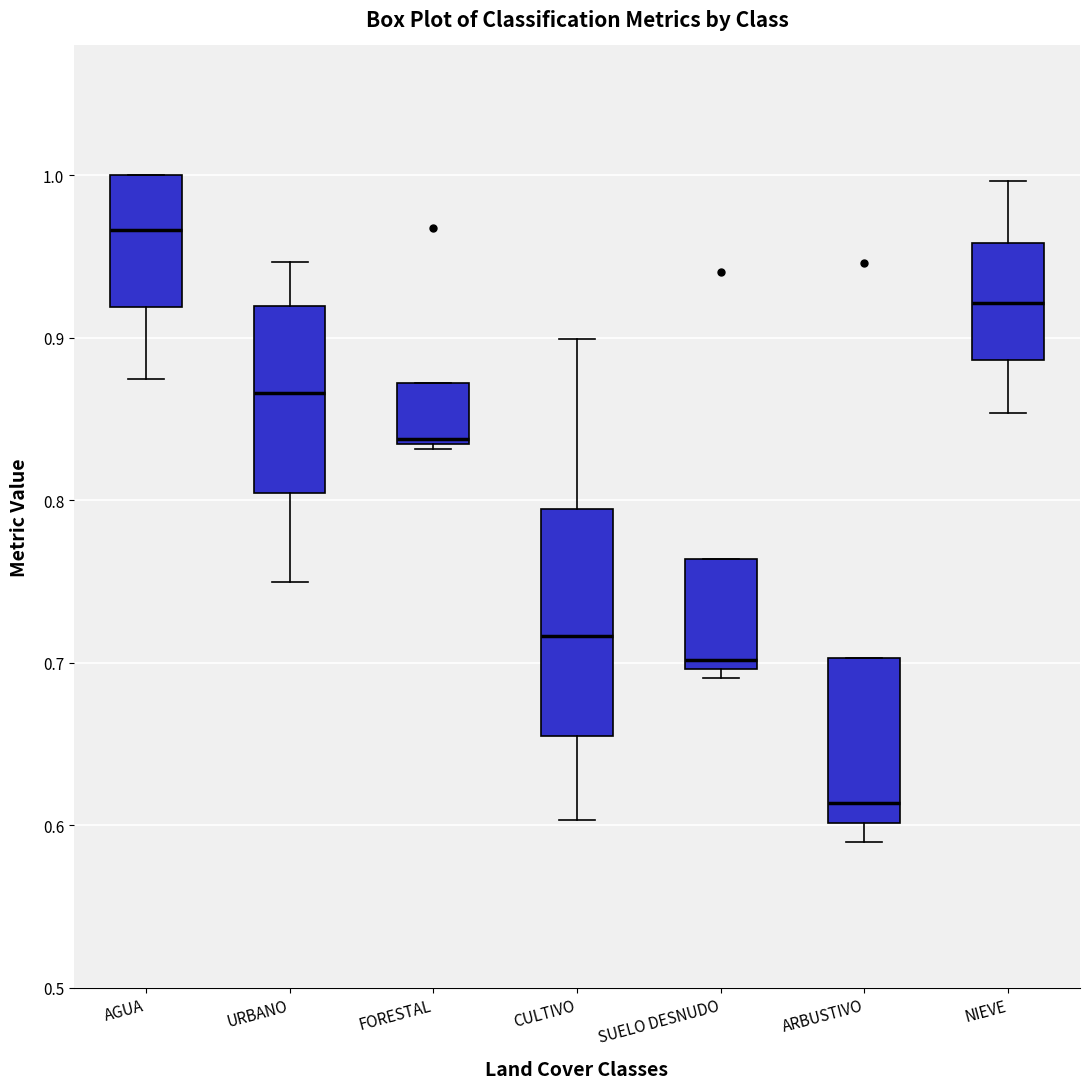

Reading left to right, transcribe this box plot: for each box, give where its median line is, the range the box spans, and where its two whiskers end, as read against the y-axis. The values are not printed on the chart, so give them approximately, as read against the axis.

AGUA: median 0.97, box 0.92 to 1.00, whiskers 0.88 to 1.00
URBANO: median 0.87, box 0.80 to 0.92, whiskers 0.75 to 0.95
FORESTAL: median 0.84, box 0.83 to 0.87, whiskers 0.83 (just below the box's lower edge) to 0.87
CULTIVO: median 0.72, box 0.66 to 0.79, whiskers 0.60 to 0.90
SUELO DESNUDO: median 0.70 (just above the box's lower edge), box 0.70 to 0.76, whiskers 0.69 to 0.76
ARBUSTIVO: median 0.61, box 0.60 to 0.70, whiskers 0.59 to 0.70
NIEVE: median 0.92, box 0.89 to 0.96, whiskers 0.85 to 1.00